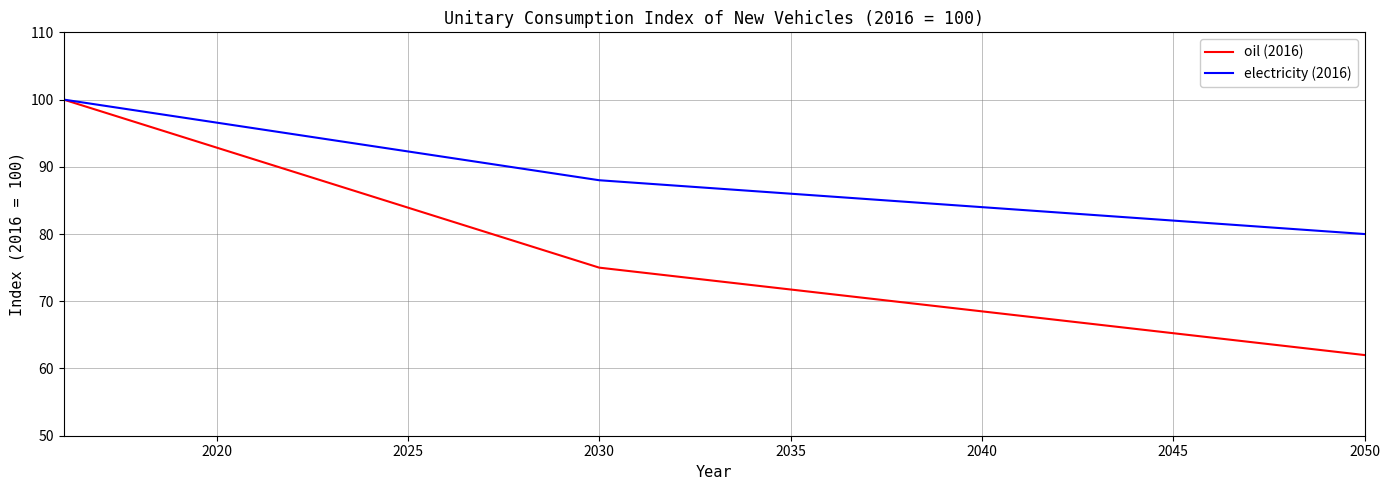

What is the greatest value displayed?

100.0